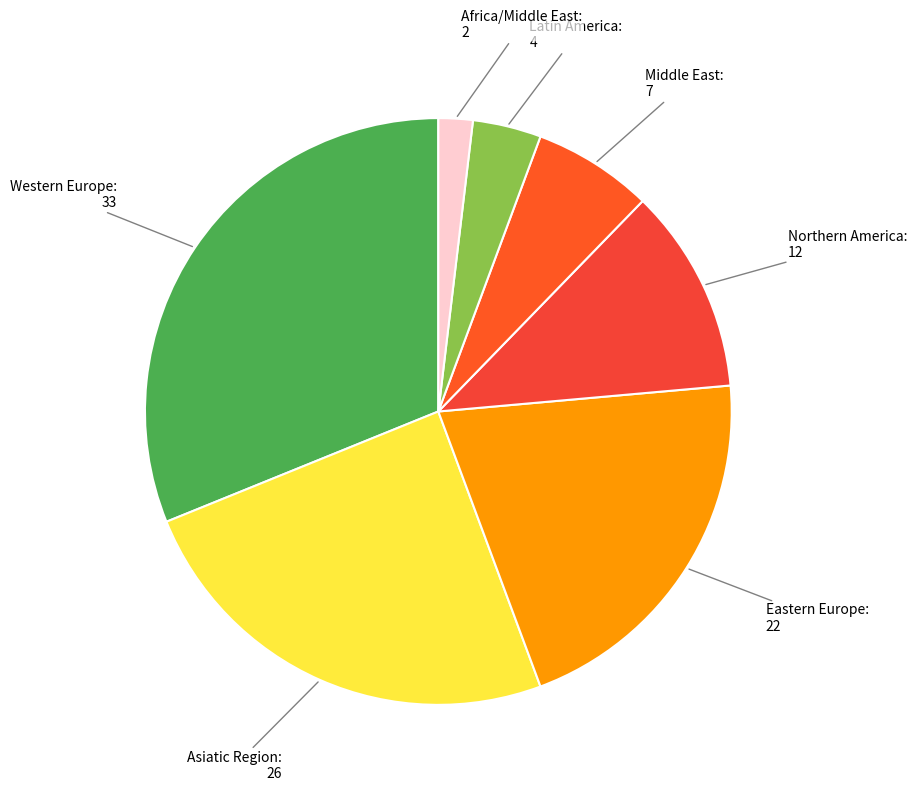

How many slices are in this pie chart?

7